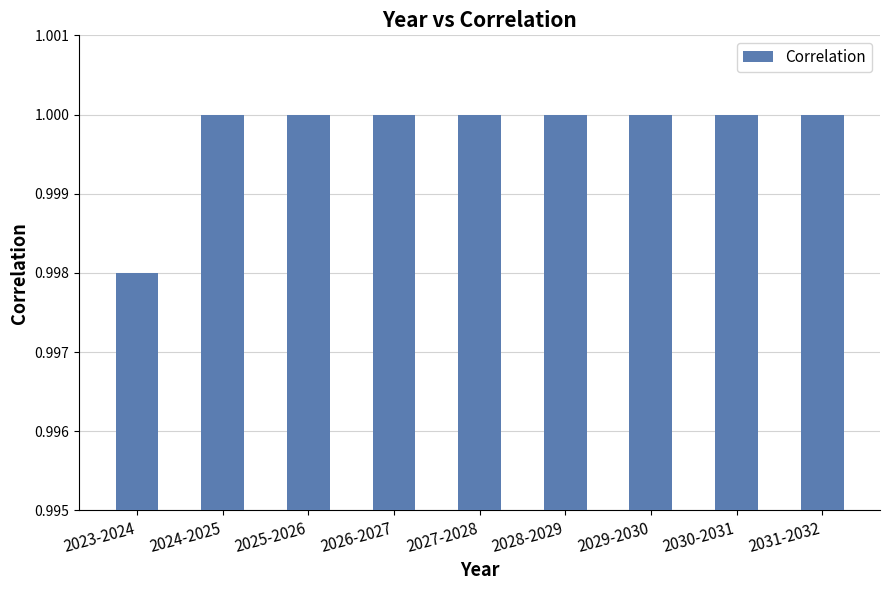

At which category does the chart reach its minimum across all series?

2023-2024